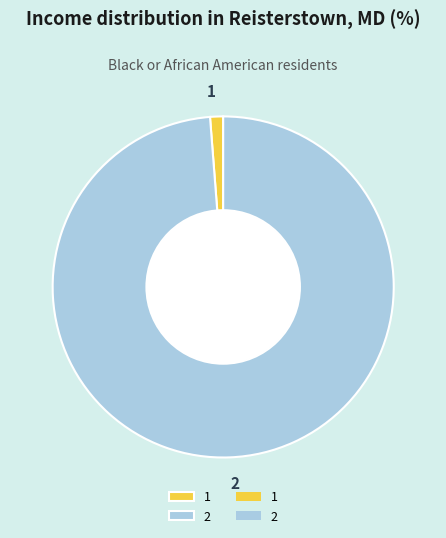

The 1 slice represents 1% of the pie. True or false?

True